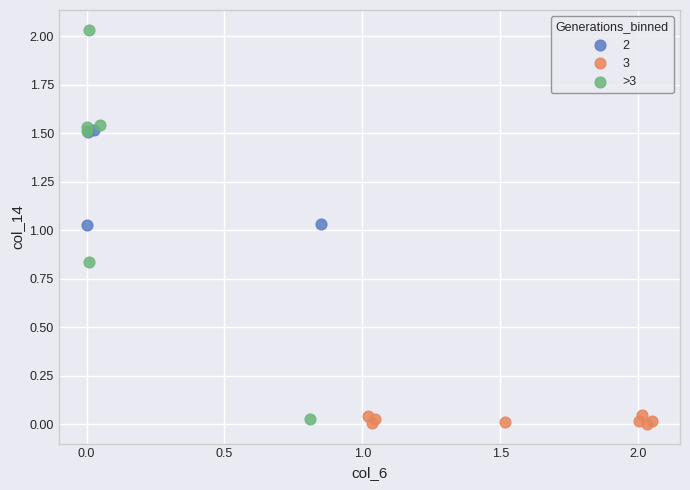

Which series contains the highest Y value?

>3